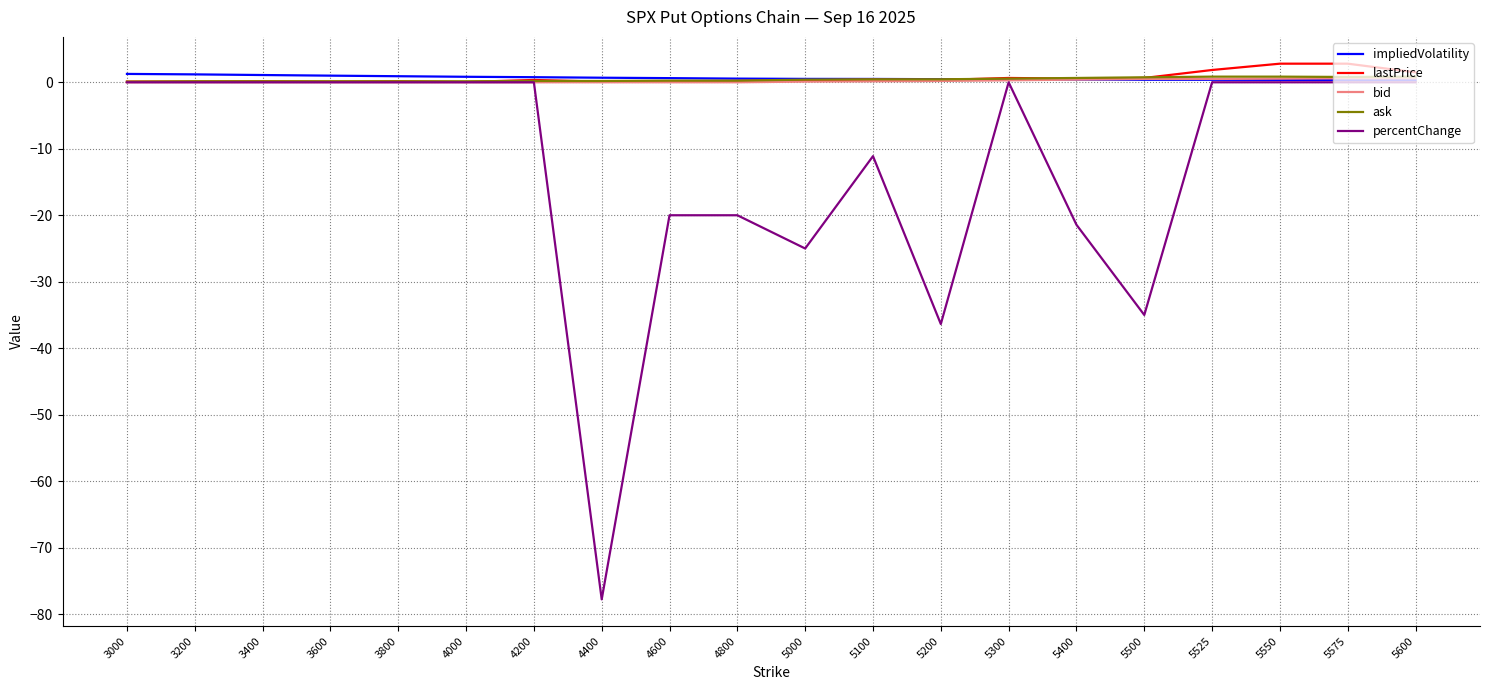

After their last crossing, which series has the higher values: impliedVolatility or ask?

ask